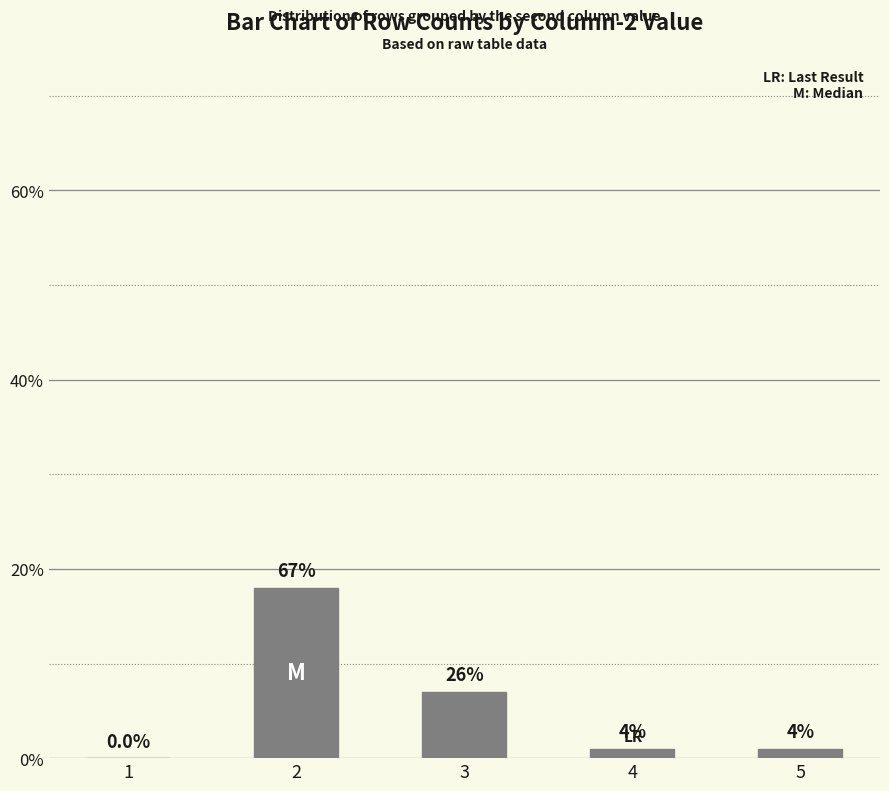

Reading right to left, list all the values displayed in this chart.

1	1	7	18	0